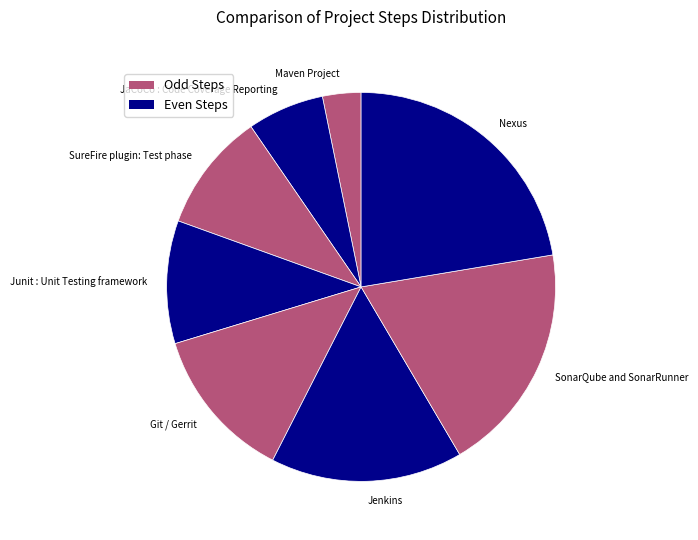

What is the ratio of the value at Jenkins to the value at JaCoCo : Code Coverage Reporting?

2.5